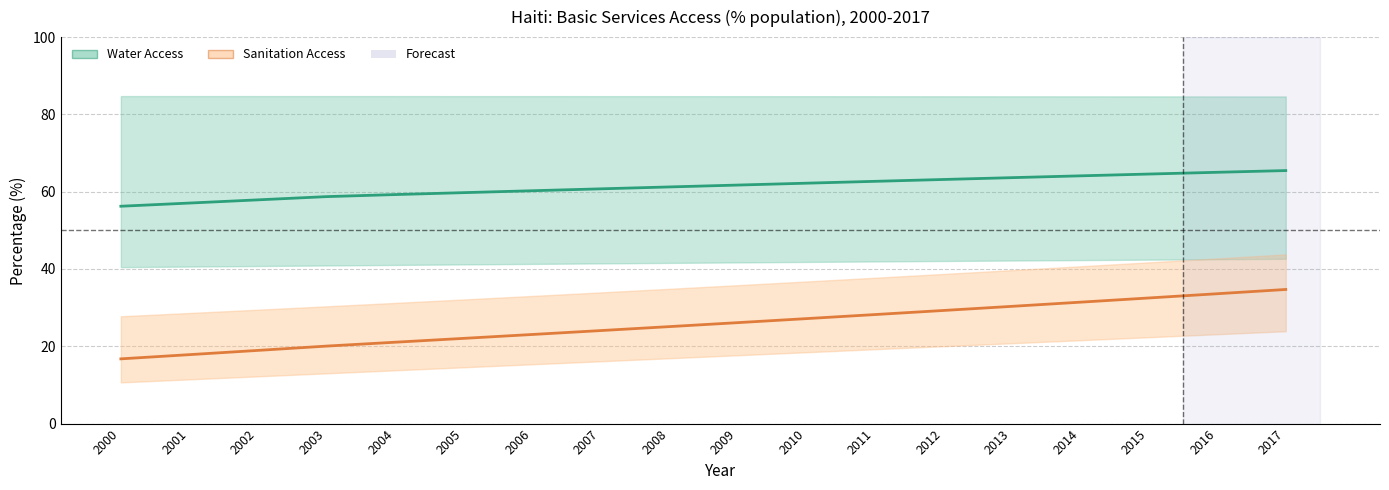

Which category has the highest value in the All areas – Sanitation series?

2017